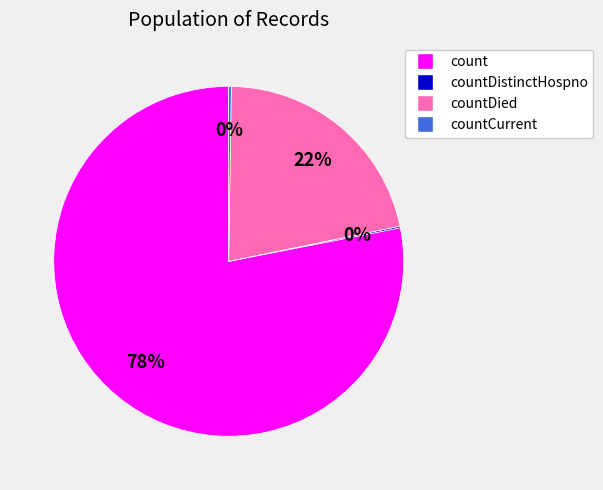

The countDied slice represents 22% of the pie. True or false?

True